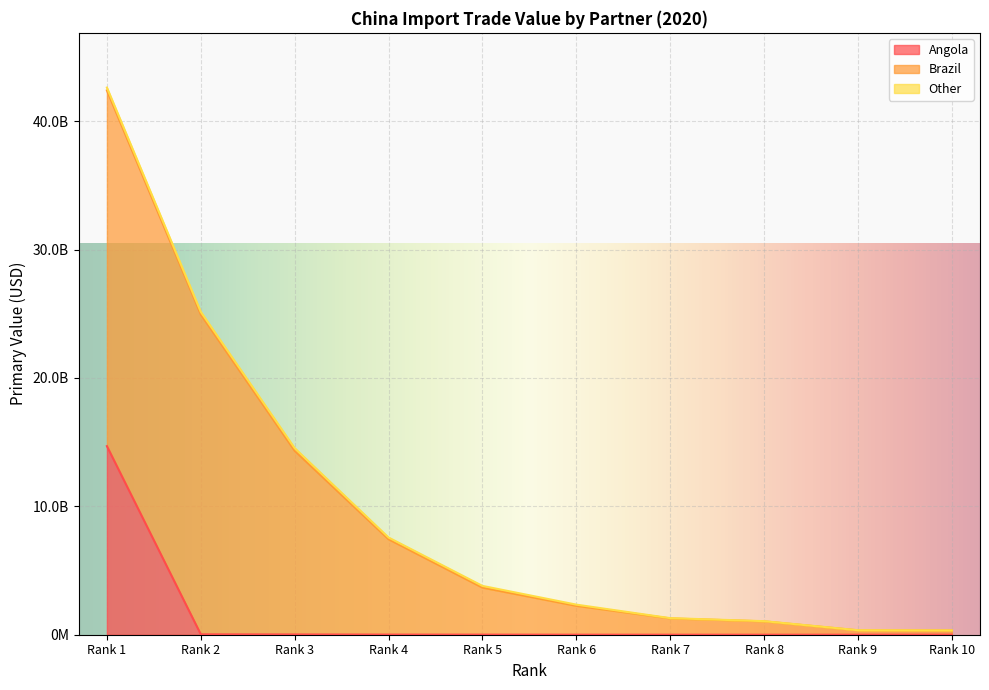

What are all the series names shown in the legend?

Angola, Brazil, Other